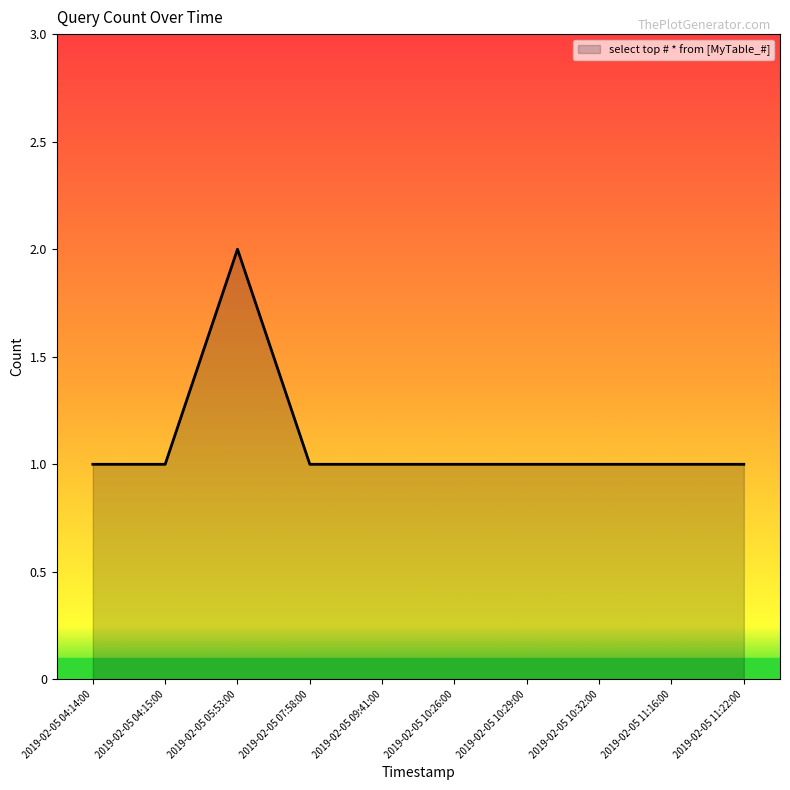

Approximately how many times larger is the value at 2019-02-05 10:29:00 compared to 2019-02-05 11:22:00?

1.0